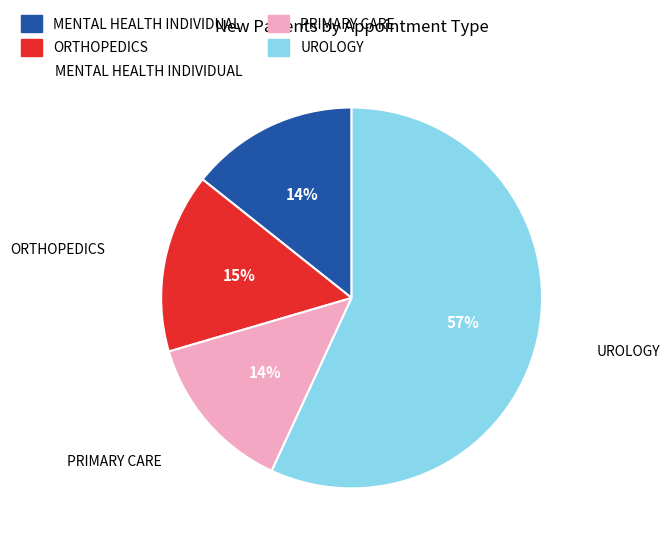

Which has a higher value, UROLOGY or ORTHOPEDICS?

UROLOGY